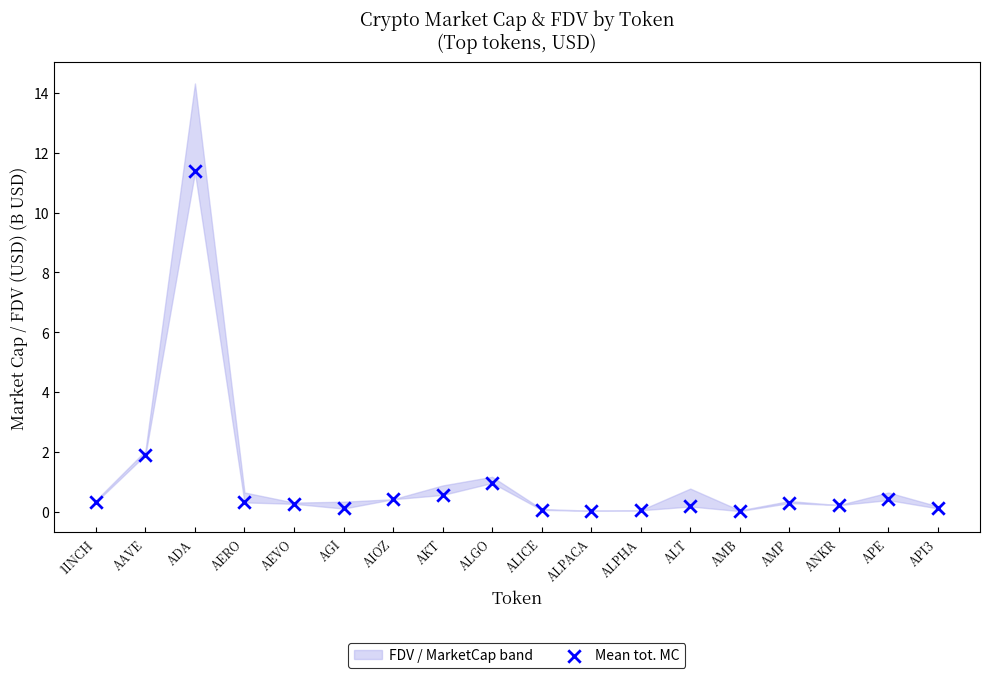

What Y value in the scatter plot is closest to 5?

1.9